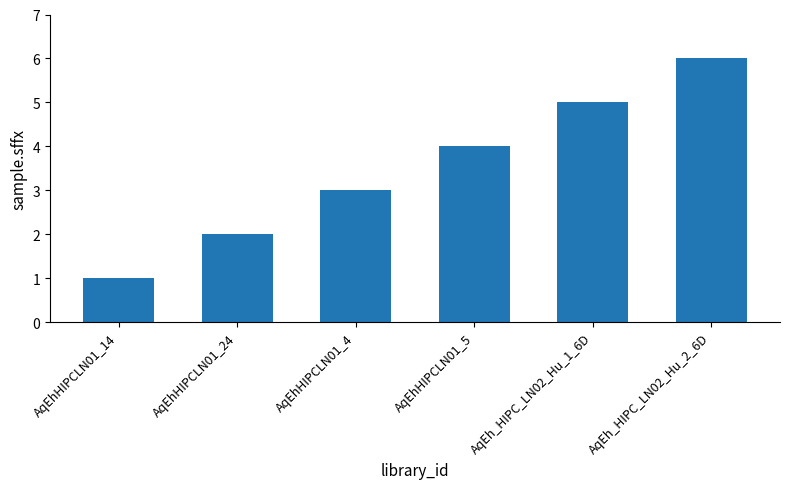

Are the bars horizontal?

No